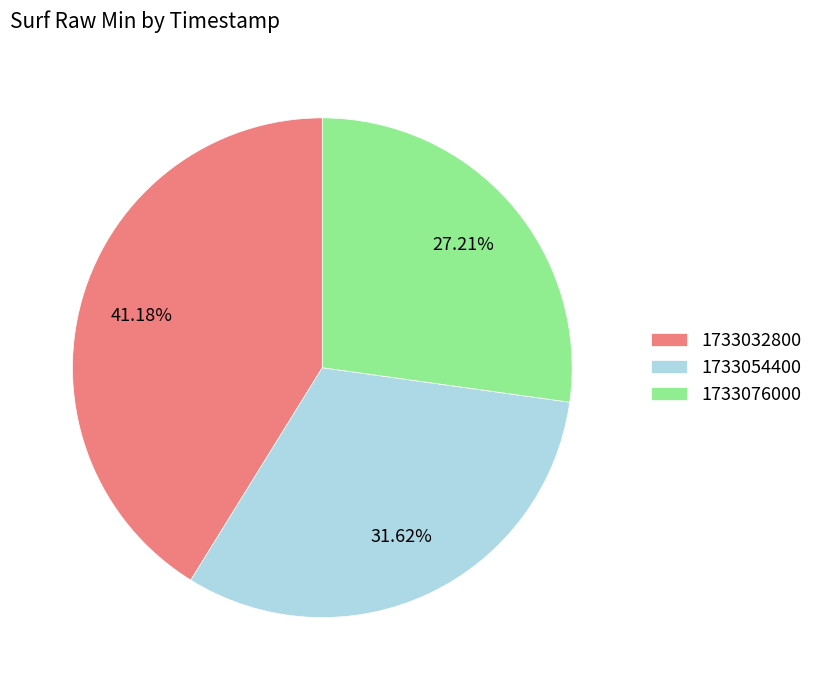

To the nearest percent, what percentage of the pie is 1733076000?

27%